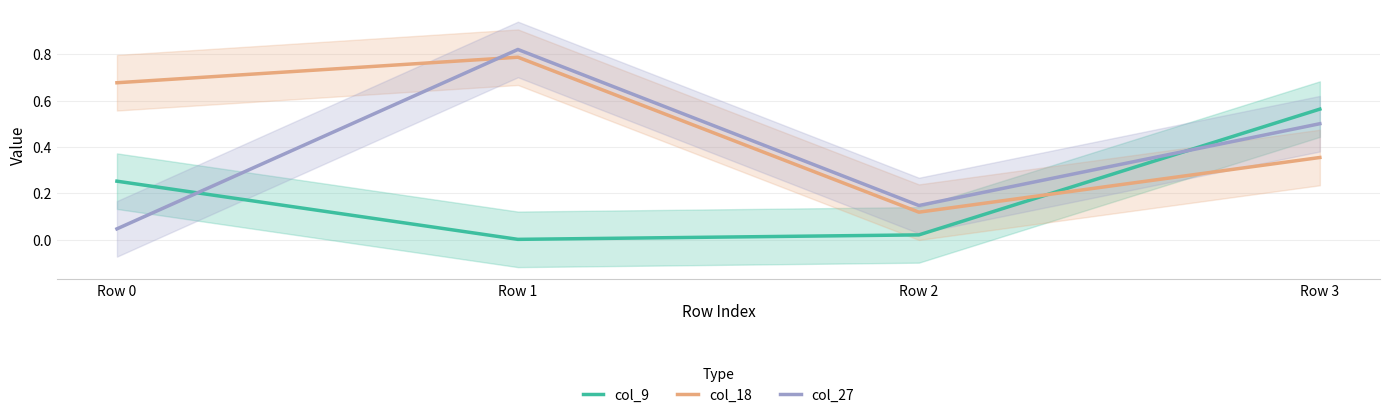

What is the value of the col_18 point at the 2nd from the left?

0.8